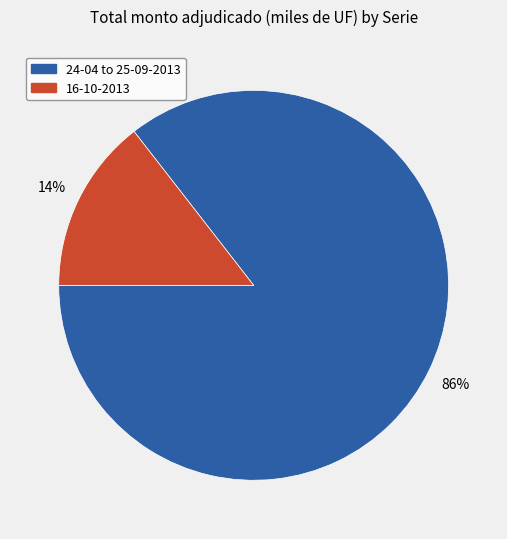

Does any single category account for the majority?

Yes